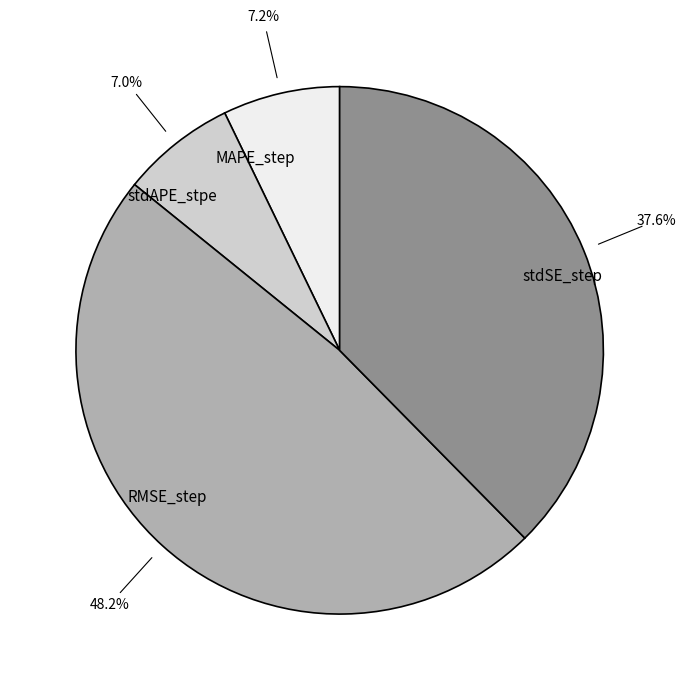

Which has a higher value, stdSE_step or MAPE_step?

stdSE_step